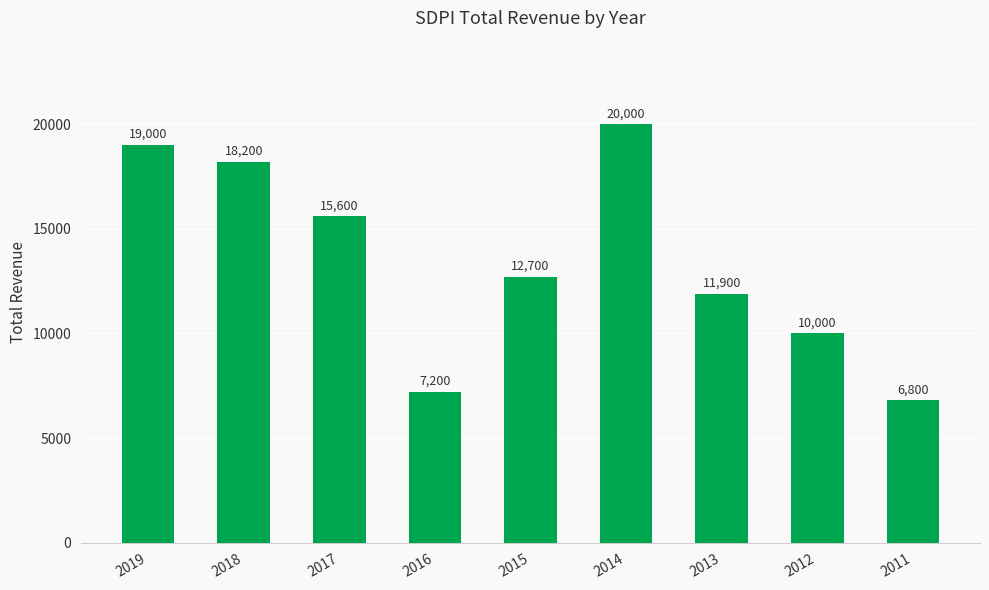

Count the number of data series in this chart.

1